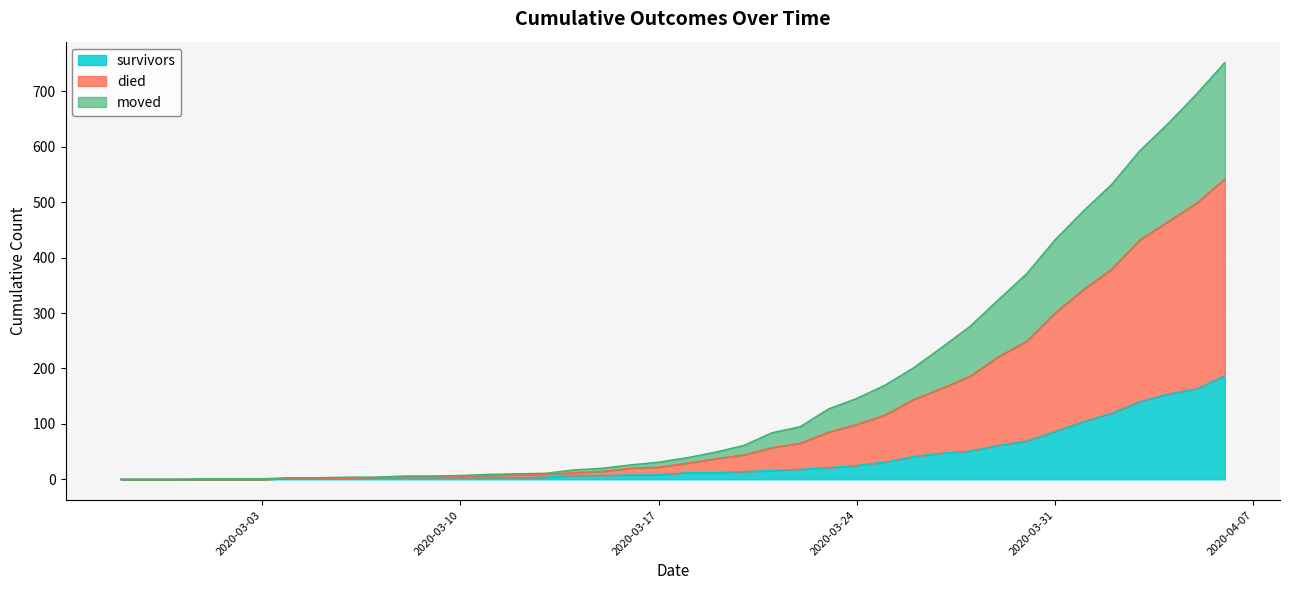

True or false: moved and died cross at least once.

False